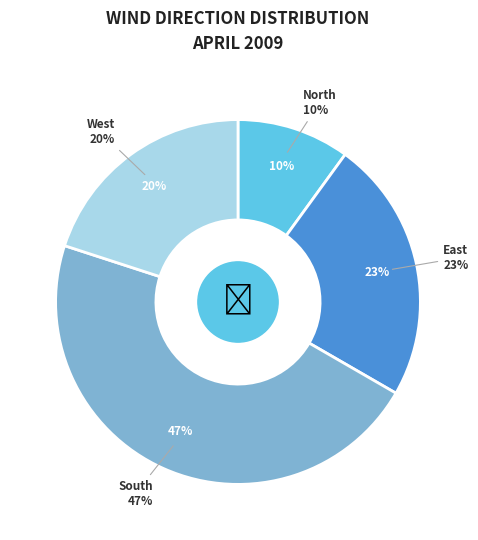

The 2009-04-19 slice represents 1% of the pie. True or false?

False